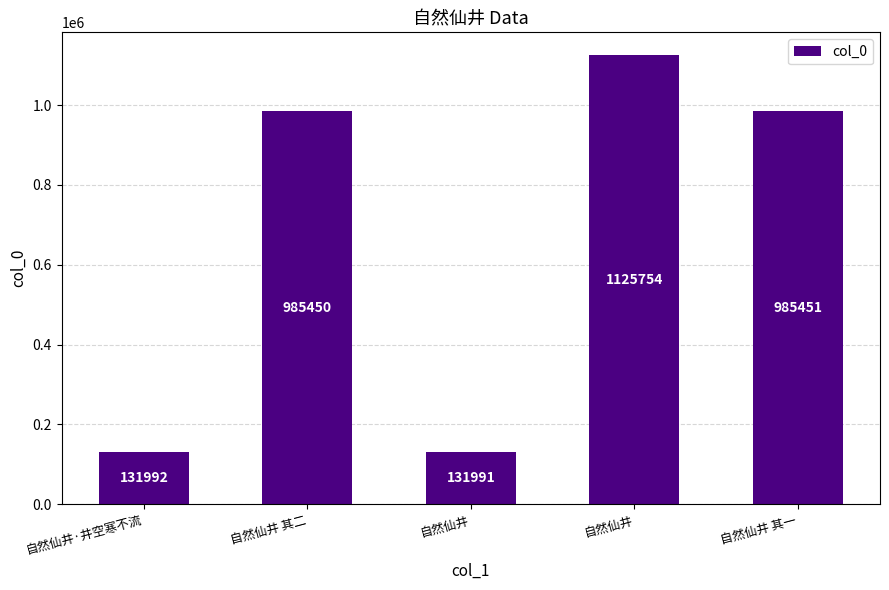

How many values are below 985450?

2